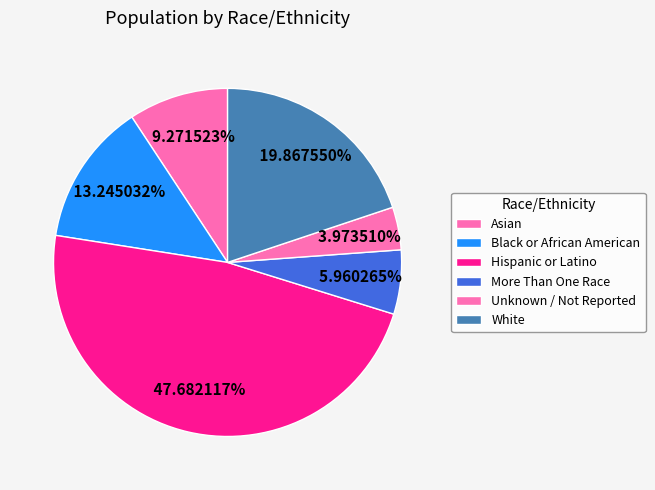

Rank the categories by value from highest to lowest.

Hispanic or Latino, White, Black or African American, Asian, More Than One Race, Unknown / Not Reported